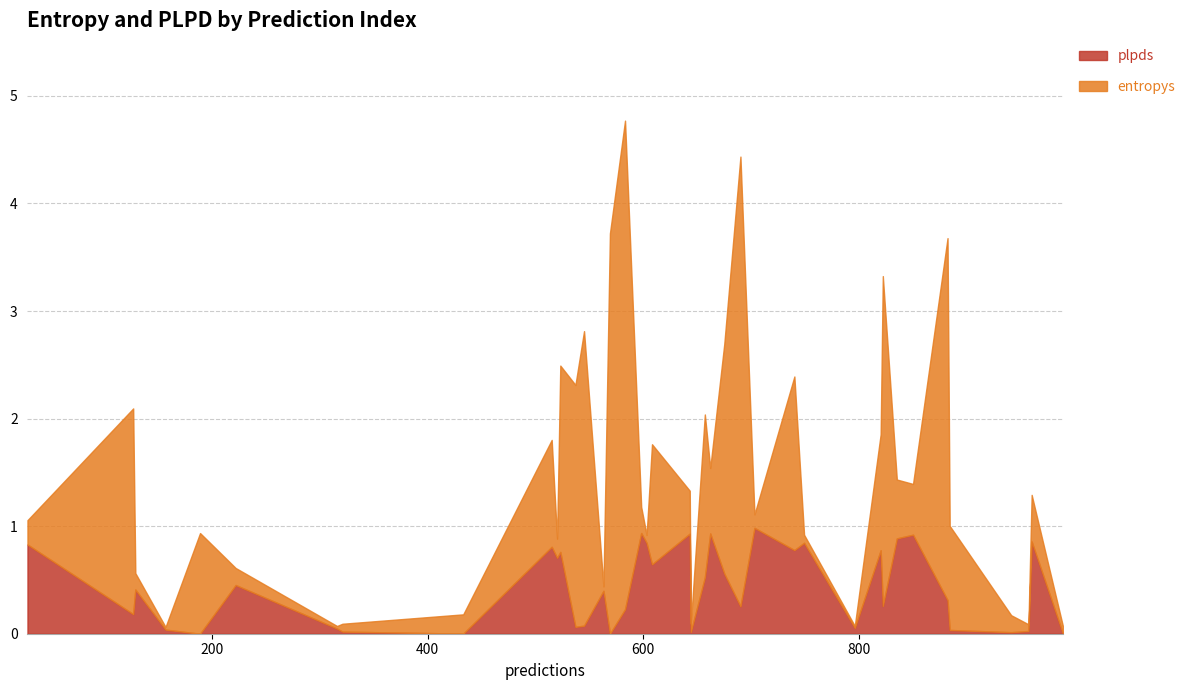

What are all the series names shown in the legend?

plpds, entropys